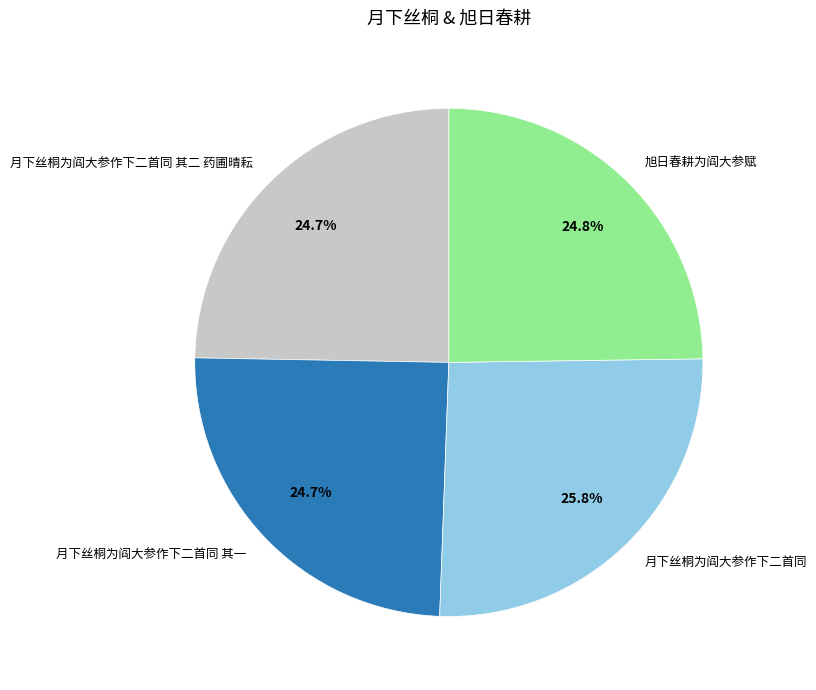

Is 月下丝桐为阎大参作下二首同 其一 the majority of the pie?

No